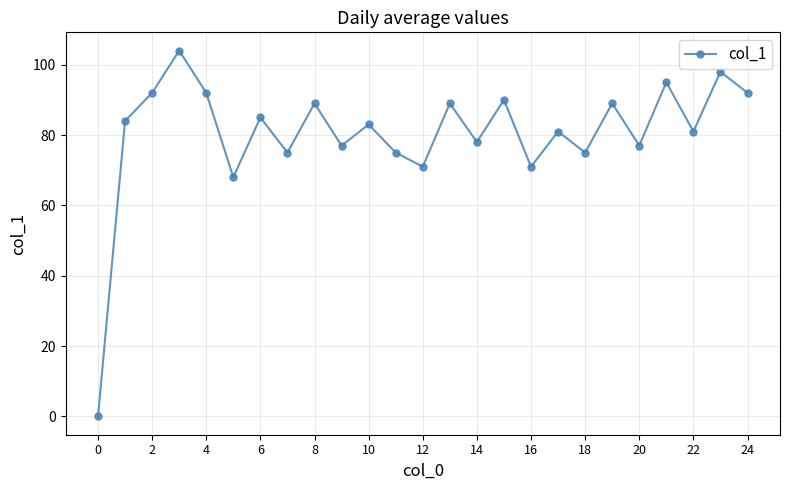

What is the value of the 25th point from the left?

92